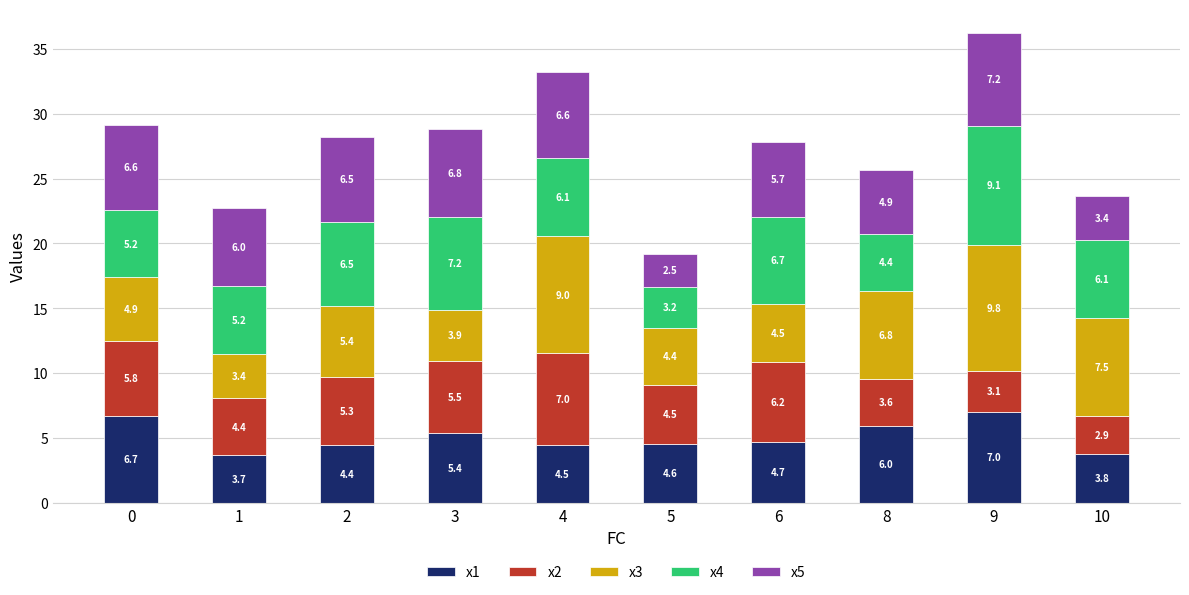

Reading left to right, transcribe the values for x1.

6.7	3.7	4.4	5.4	4.5	4.6	4.7	6.0	7.0	3.8